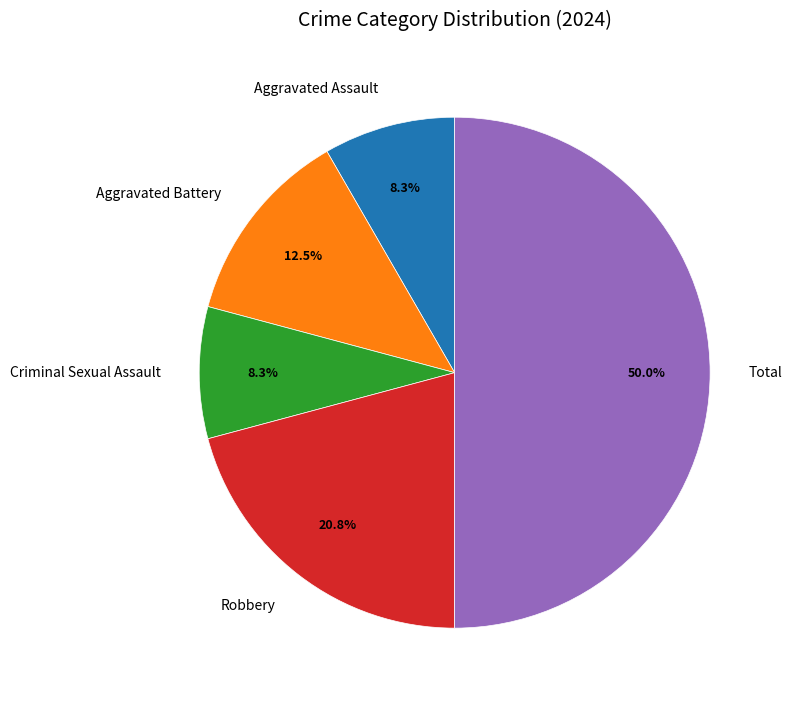

To the nearest percent, what percentage of the pie is Total?

50%